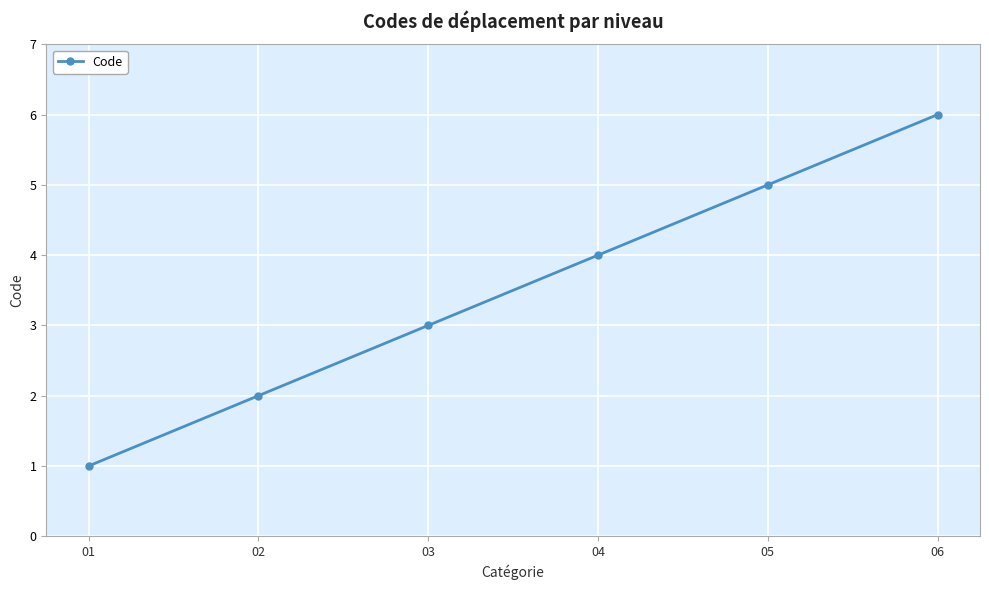

What is the difference between the second highest and minimum values?

4